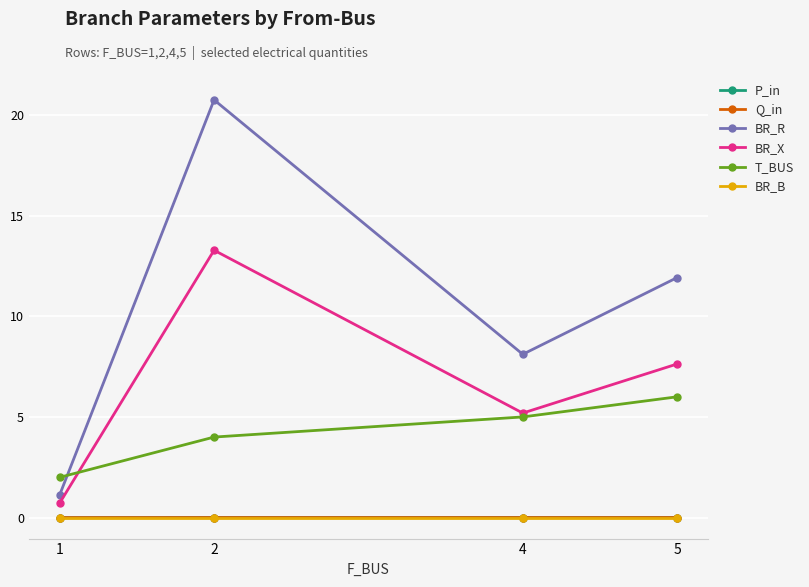

How many interior local peaks does the BR_X series have?

1